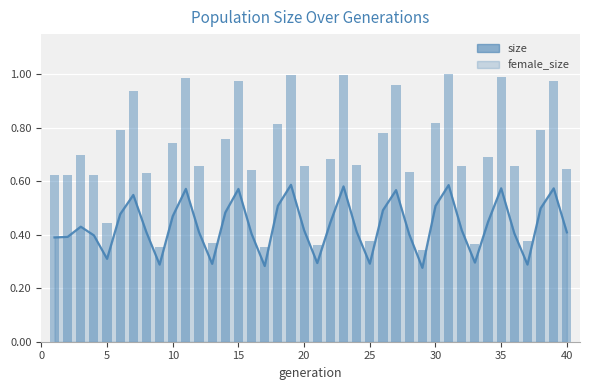

What is the sum of all values?

27.4